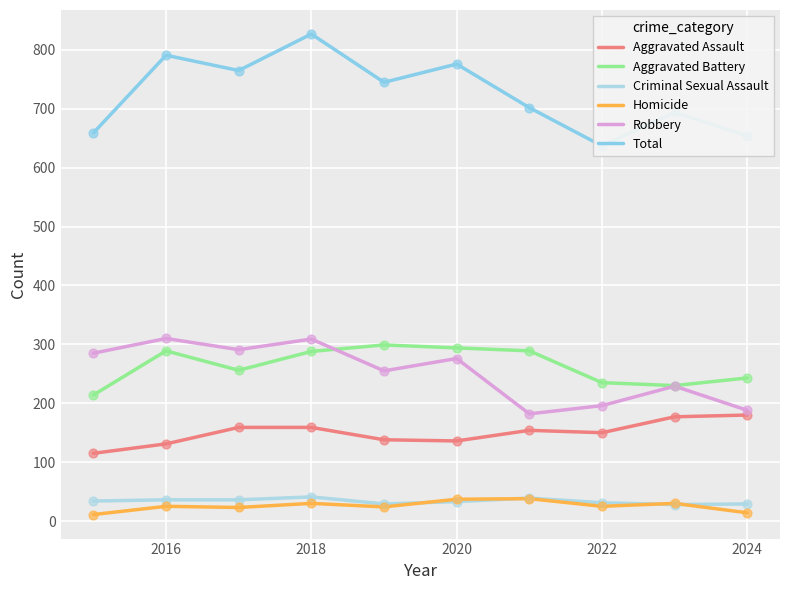

What is the minimum value for Criminal Sexual Assault?

28